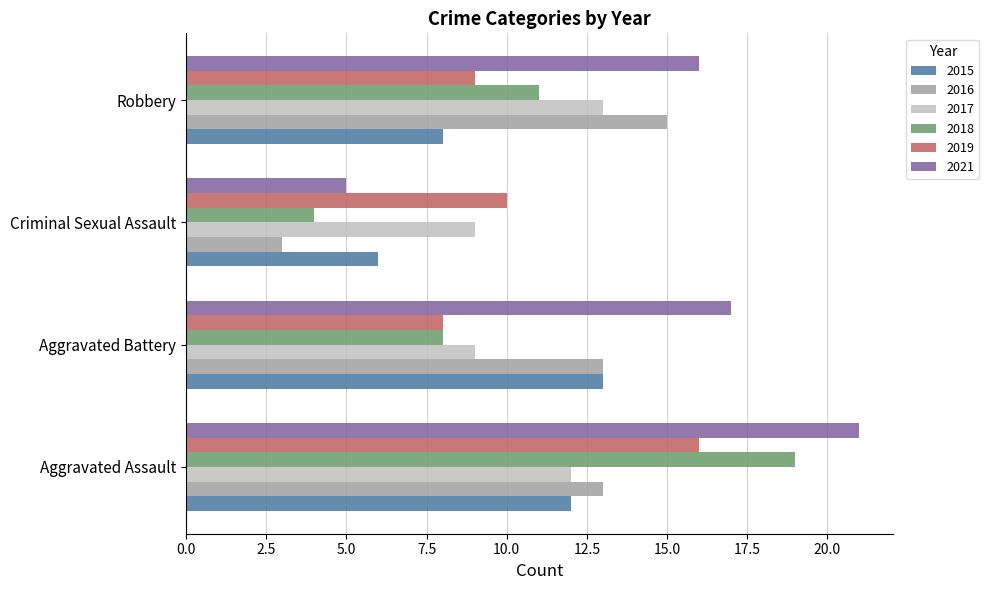

True or false: 2019 has a value of 16 at Aggravated Assault.

True